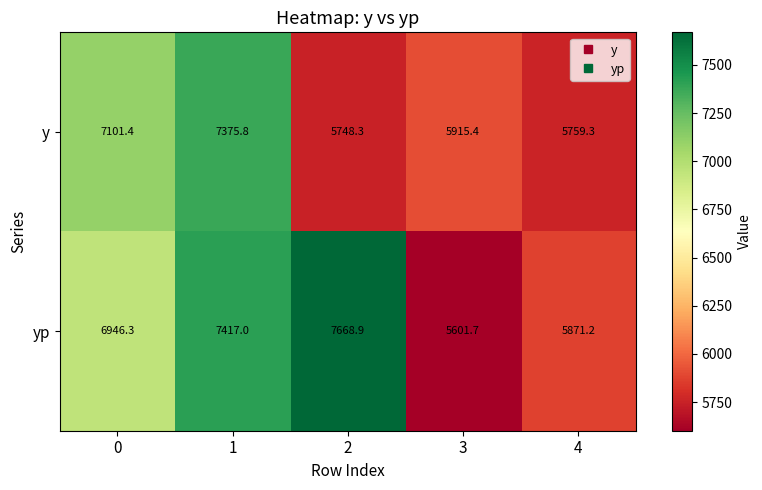

Reading right to left, list all the values displayed in this chart.

y: 4=5759.3	3=5915.4	2=5748.3	1=7375.8	0=7101.4
yp: 4=5871.2	3=5601.7	2=7668.9	1=7417.0	0=6946.3